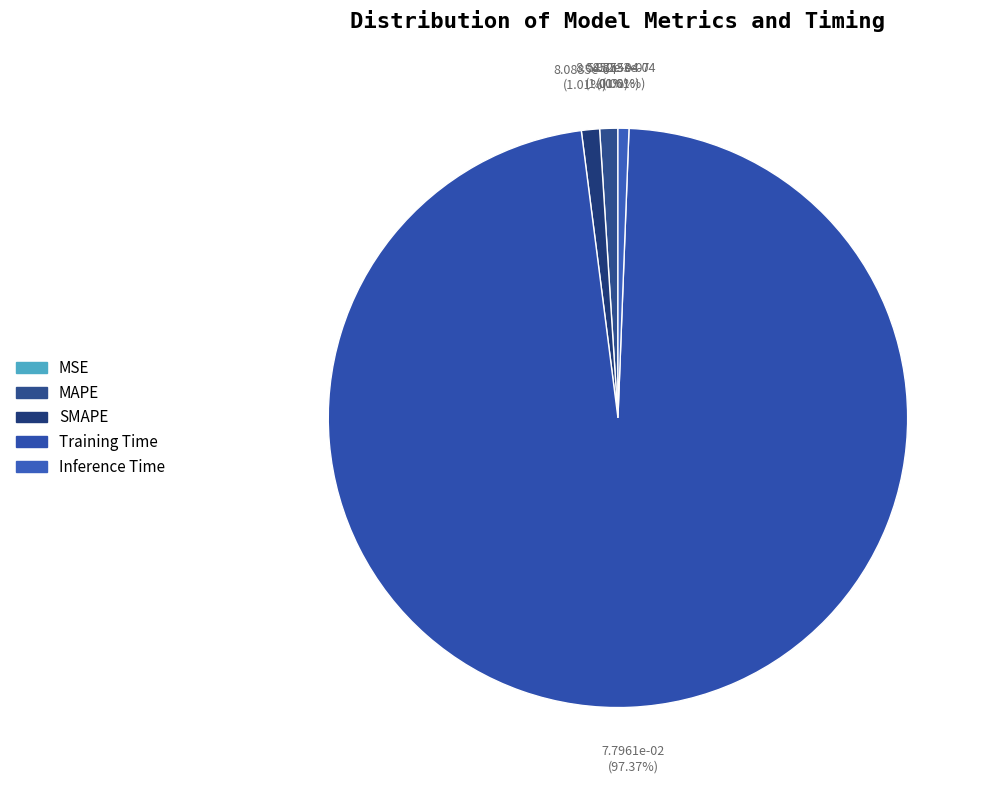

Rank the categories by value from lowest to highest.

MSE, Inference Time, MAPE, SMAPE, Training Time